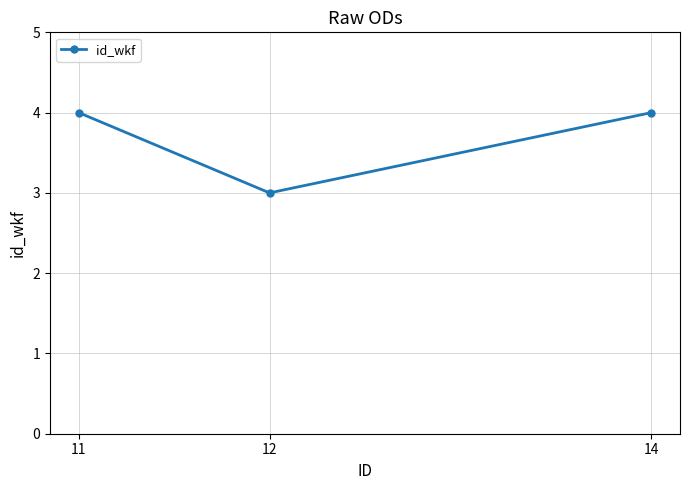

What is the average value?

4